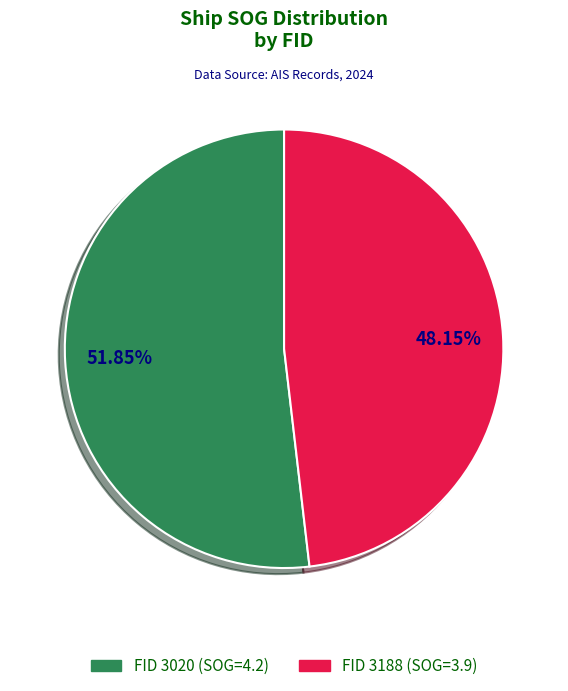

Is there any slice that represents more than half of the pie?

Yes